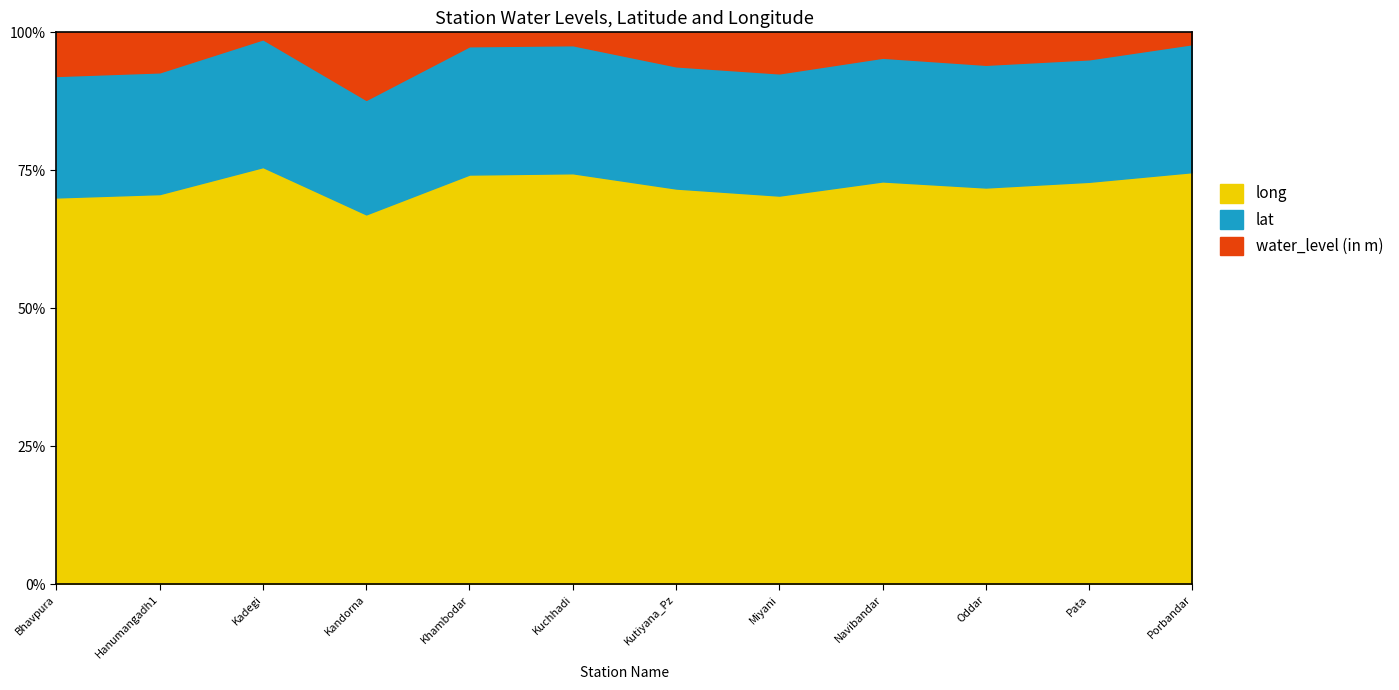

How many interior local valleys does the long series have?

3